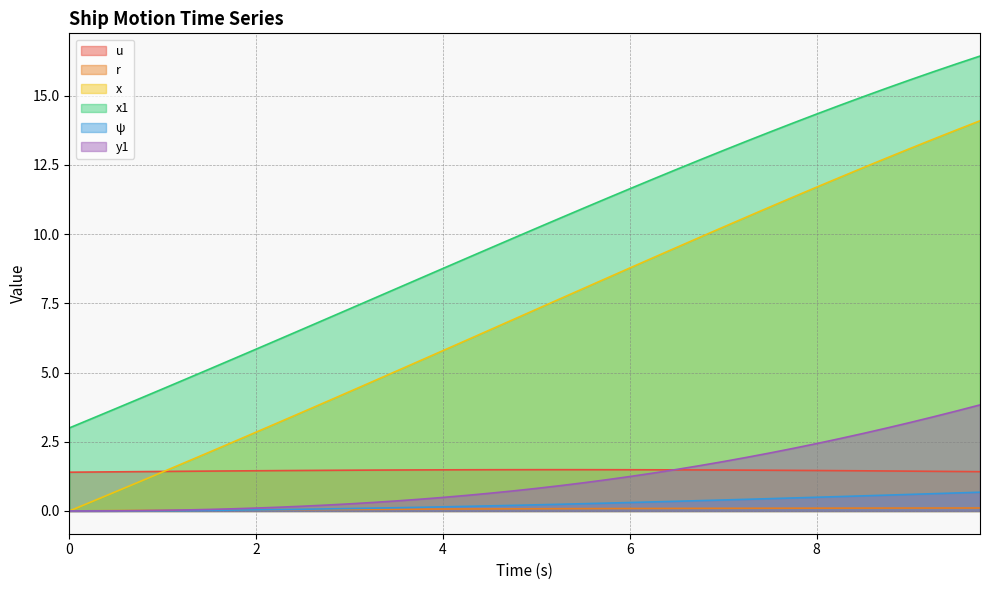

Is it true that y1 equals 0.2 at 2.0?

False